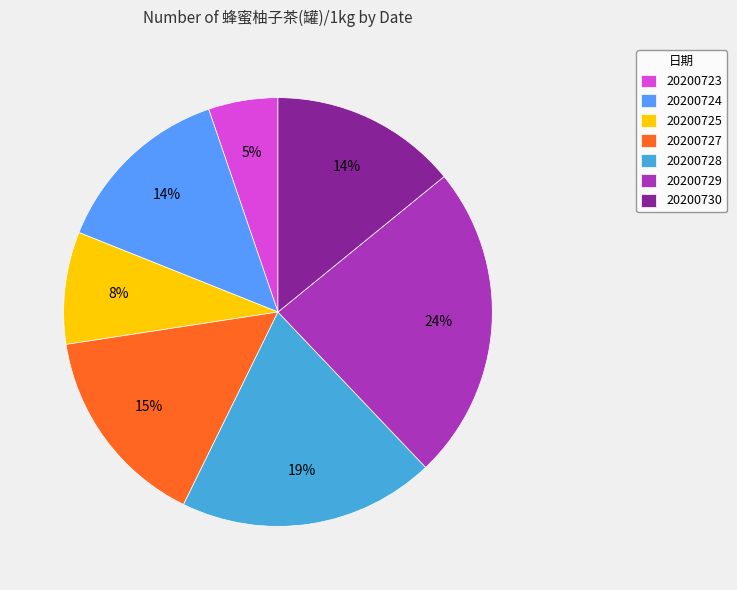

The 20200723 slice represents 5% of the pie. True or false?

True